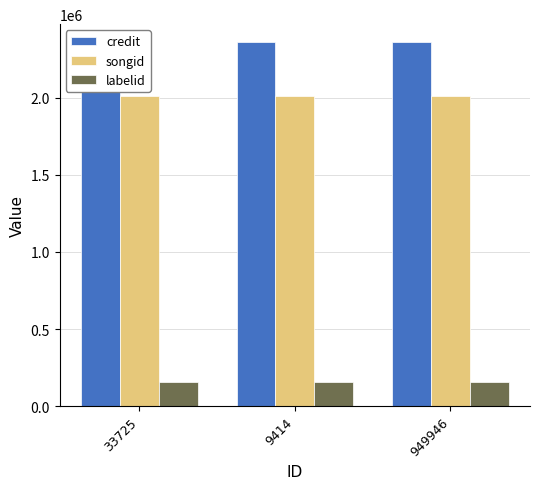

What is the label of the 3rd bar from the right?

33725